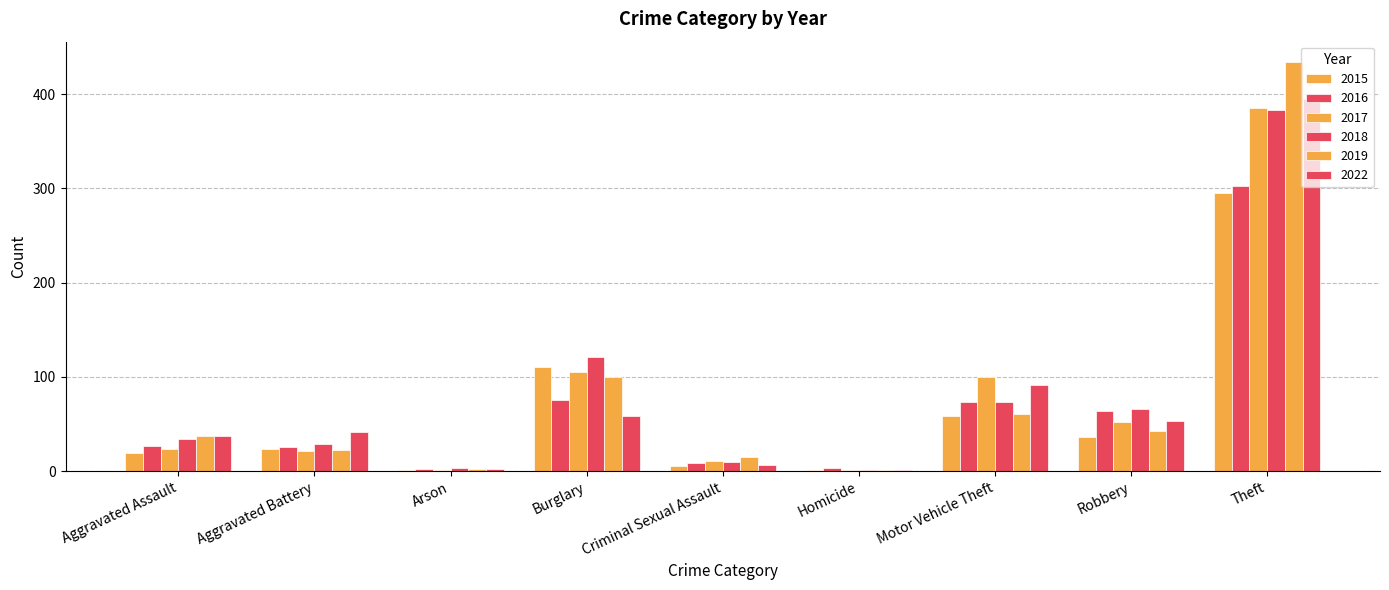

How many groups of bars are there?

9